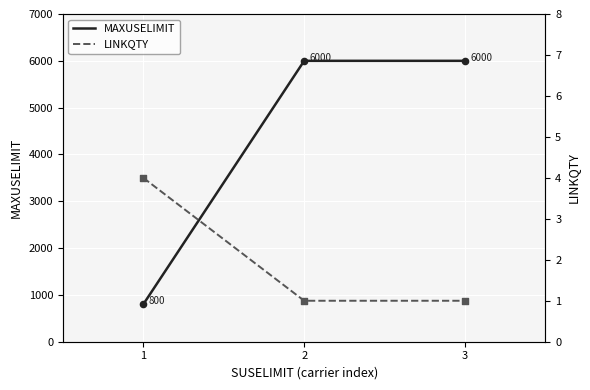

Which series reaches the minimum Y coordinate?

LINKQTY